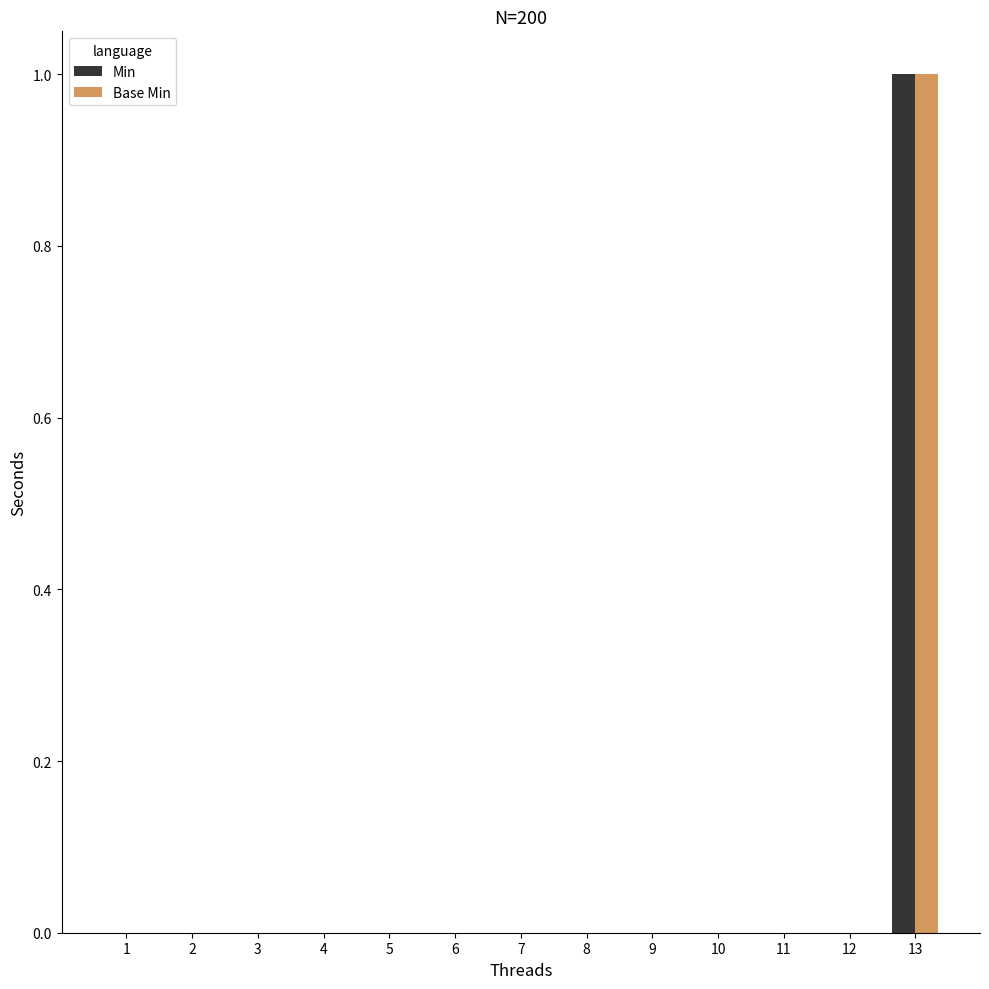

Reading left to right, transcribe all the data shown in this chart.

Min: 1=0	2=0	3=0	4=0	5=0	6=0	7=0	8=0	9=0	10=0	11=0	12=0	13=1
Base Min: 1=0	2=0	3=0	4=0	5=0	6=0	7=0	8=0	9=0	10=0	11=0	12=0	13=1